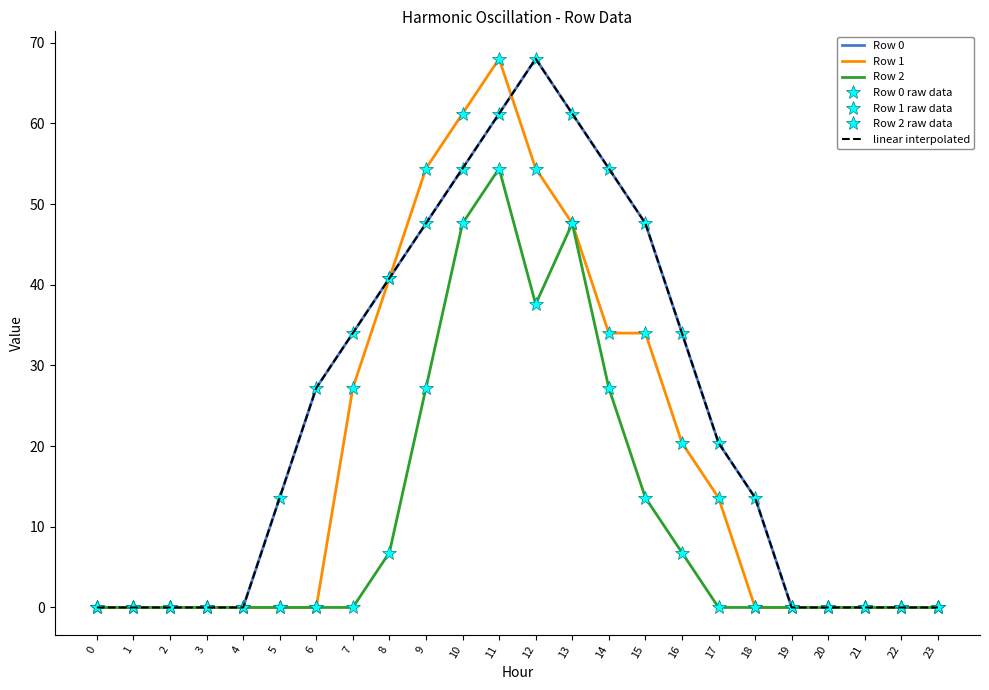

Rank the categories by Row 1 value from highest to lowest.

11, 10, 9, 12, 13, 8, 14, 15, 7, 16, 17, 0, 1, 2, 3, 4, 5, 6, 18, 19, 20, 21, 22, 23